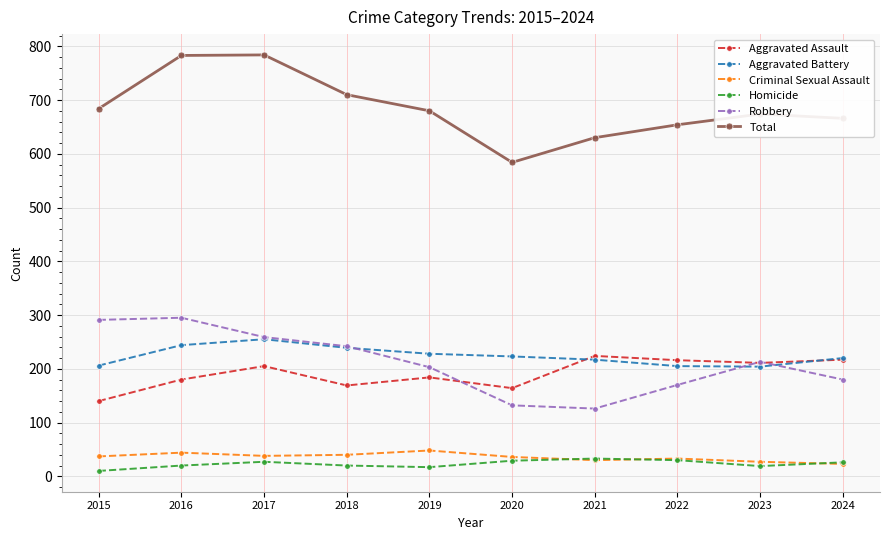

What is the greatest value displayed?

784